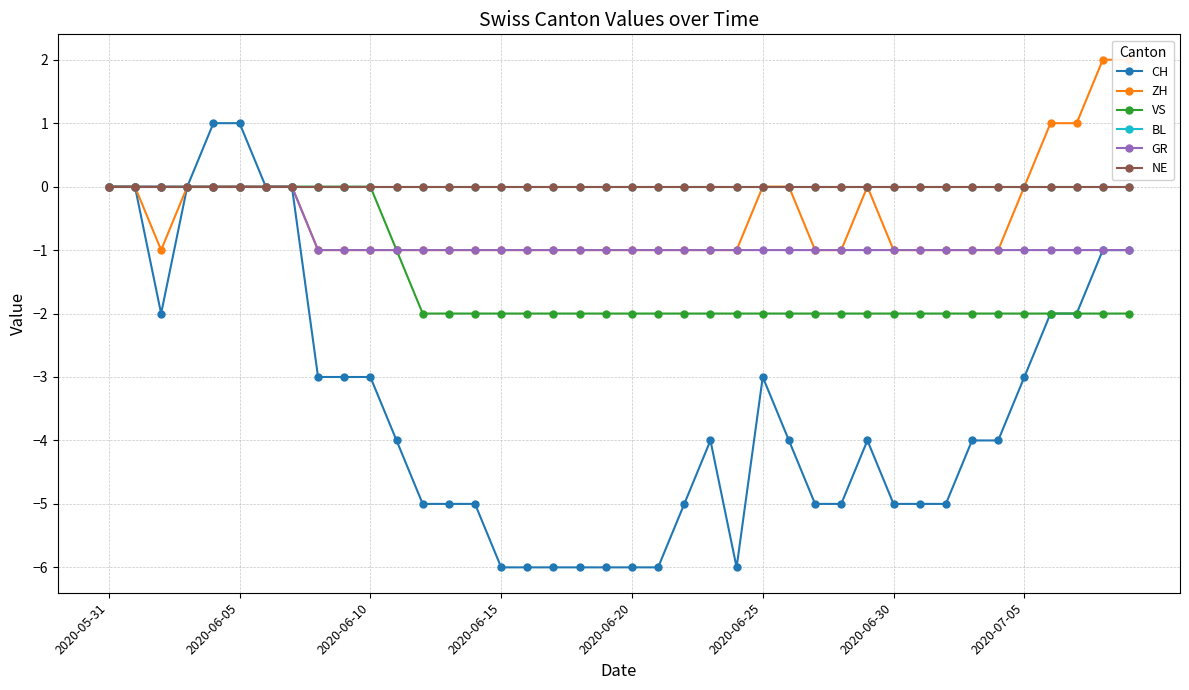

What position from the left is 11?

12